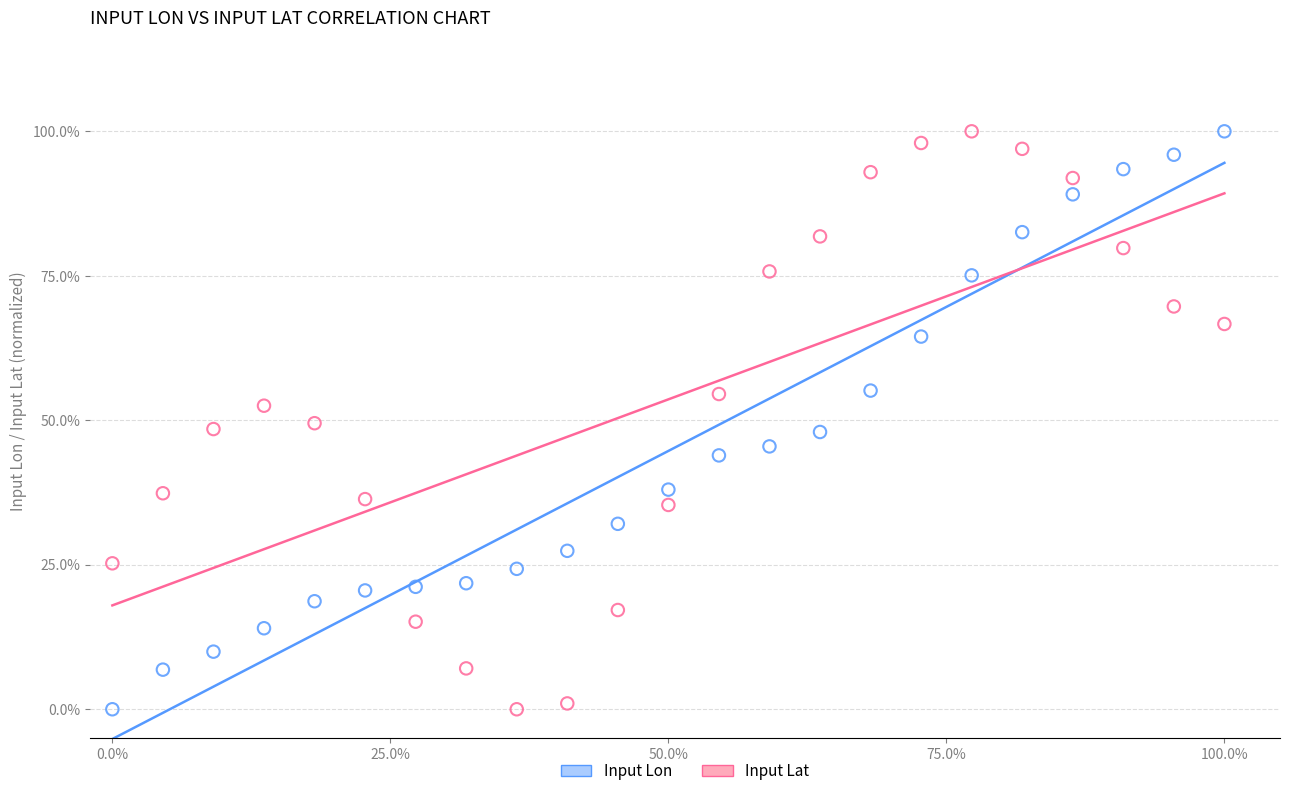

What are all the series names shown in the legend?

Input Lon, Input Lat